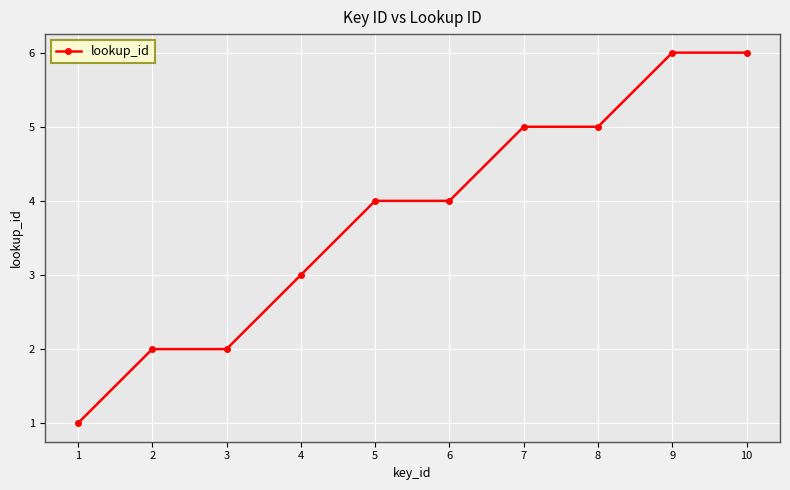

What is the maximum value shown in the chart?

6